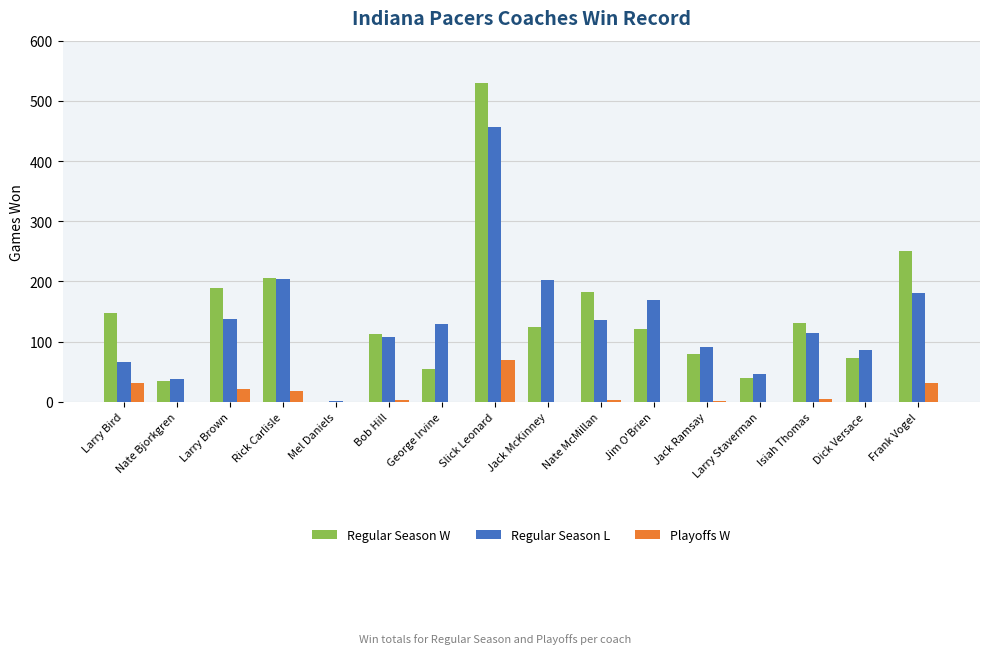

The value of Regular Season W at Frank Vogel is 331. True or false?

False